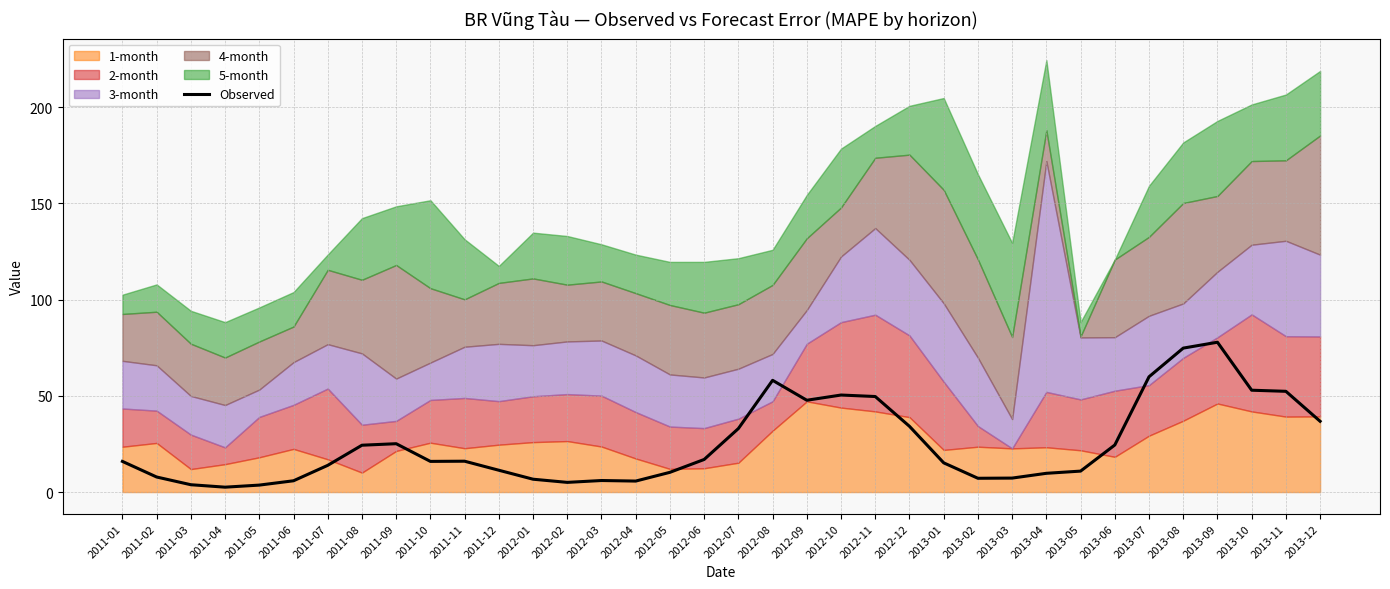

How many interior local valleys (lower than both neighbors) does the data have?

6